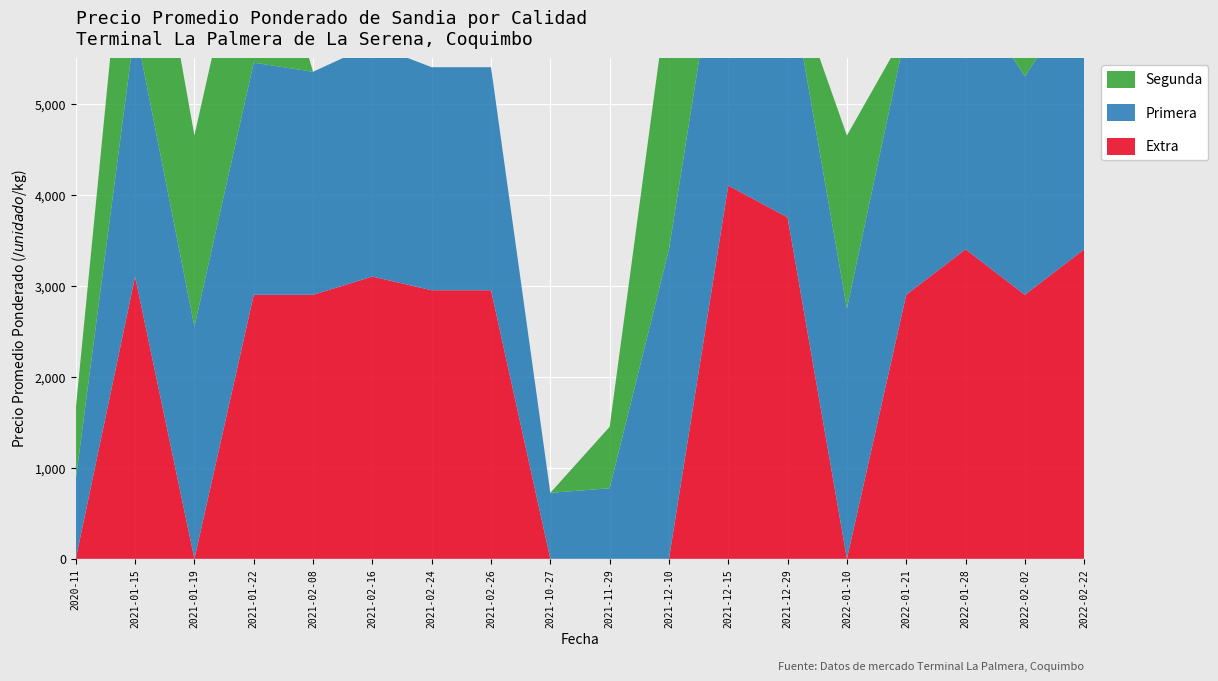

Reading right to left, list all the values displayed in this chart.

Extra: 3400	2900	3400	2900	0	3750	4100	0	0	0	2950	2950	3100	2900	2900	0	3100	0
Primera: 2900	2400	2900	2900	2750	2750	3400	3400	775	725	2450	2450	2550	2450	2550	2550	2750	875
Segunda: 2400	1900	2400	0	1900	0	2900	2900	675	0	0	0	0	0	2100	2100	2450	775